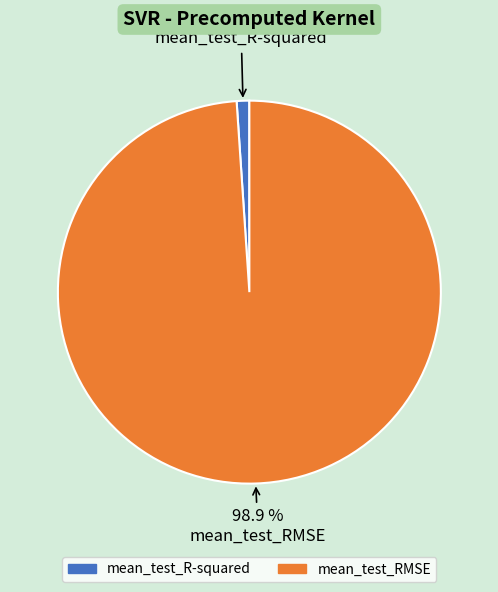

Count the number of slices in the pie.

2